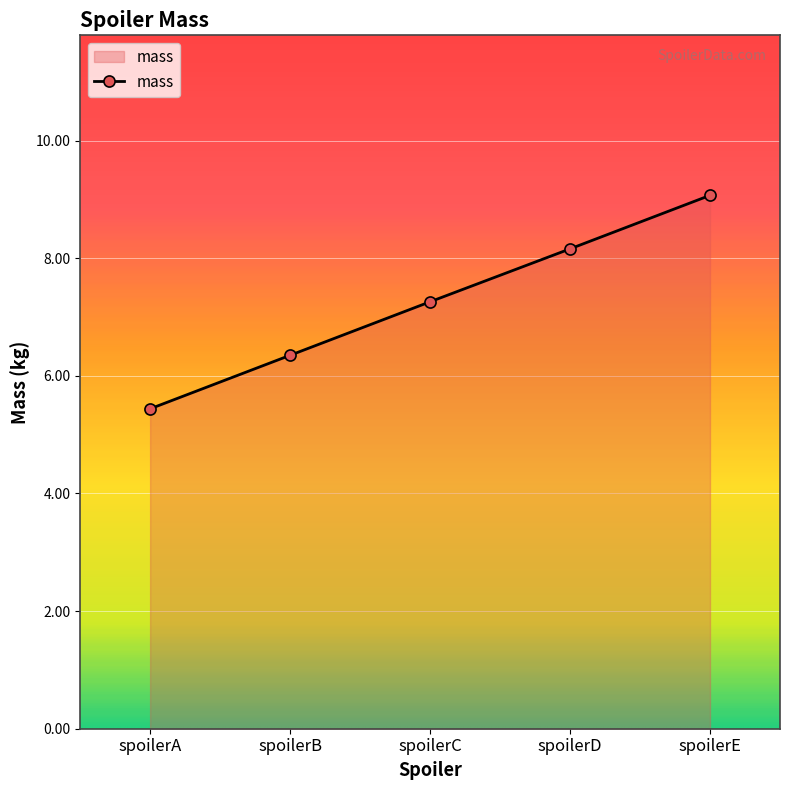

What is the difference between the second highest and minimum values?

2.7